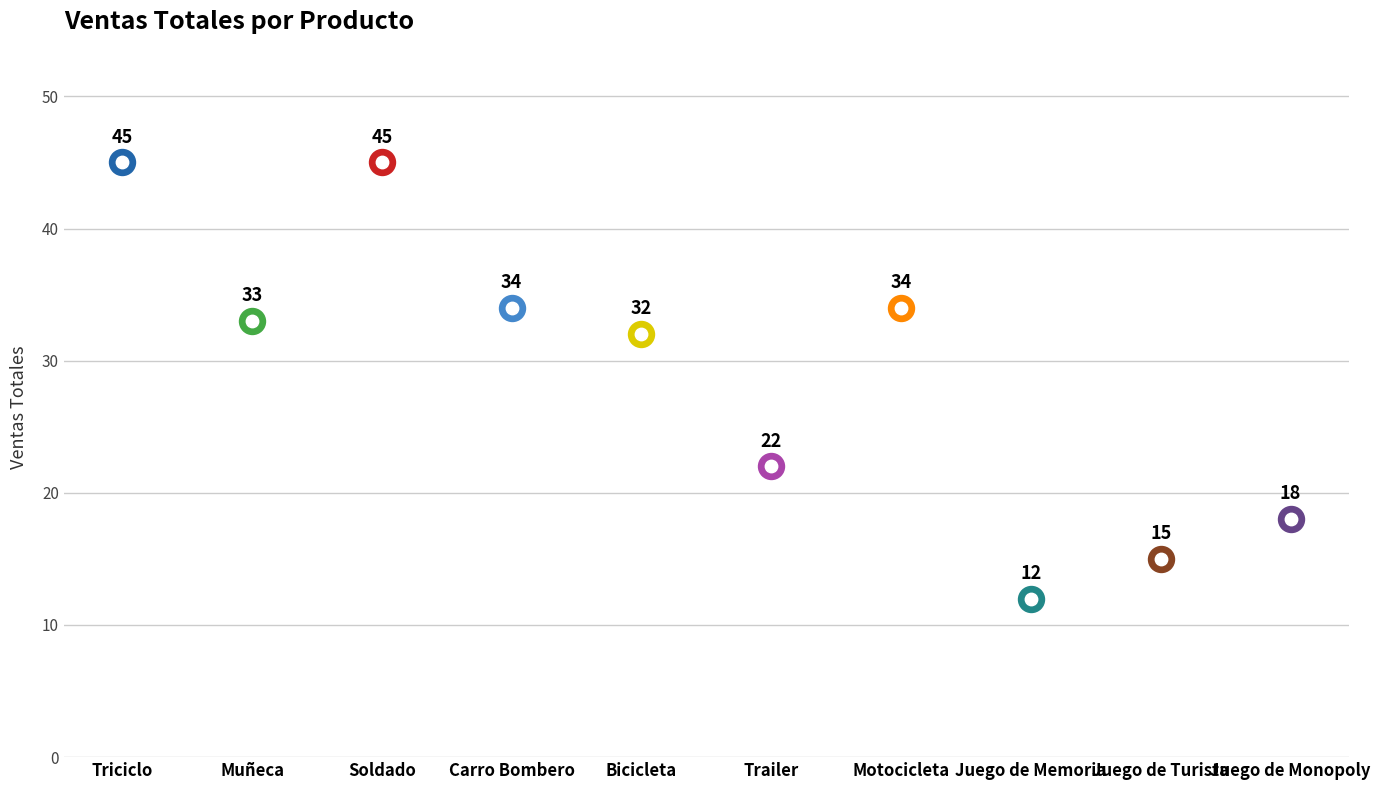

Which has a higher value, Juego de Monopoly or Bicicleta?

Bicicleta